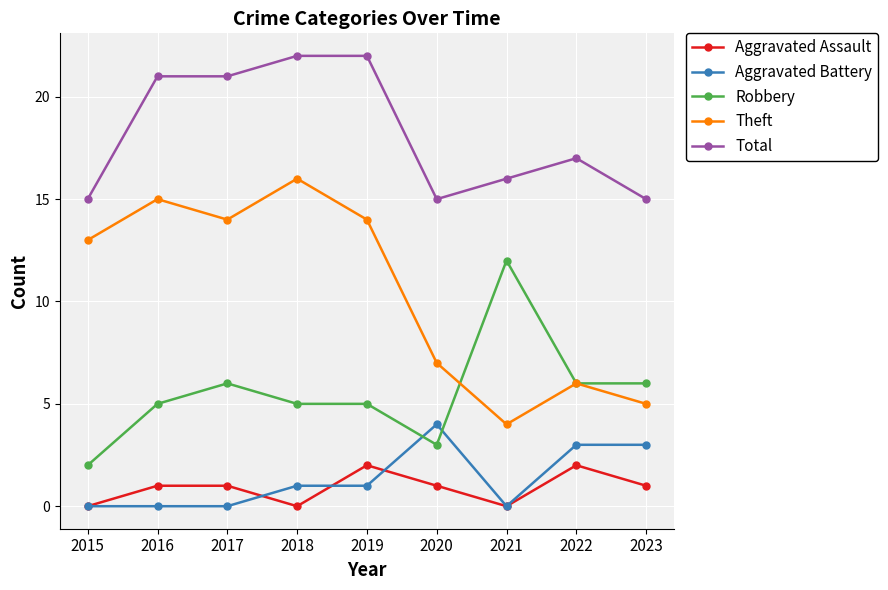

What is the total value across all series at 2021?

32